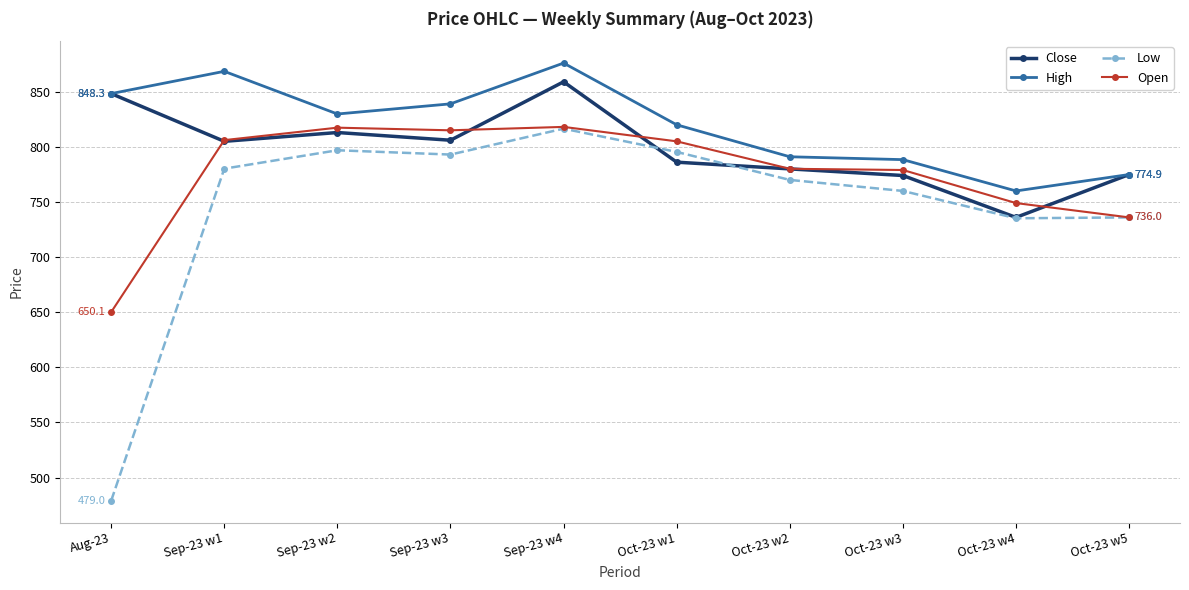

How many categories are shown in the chart?

10